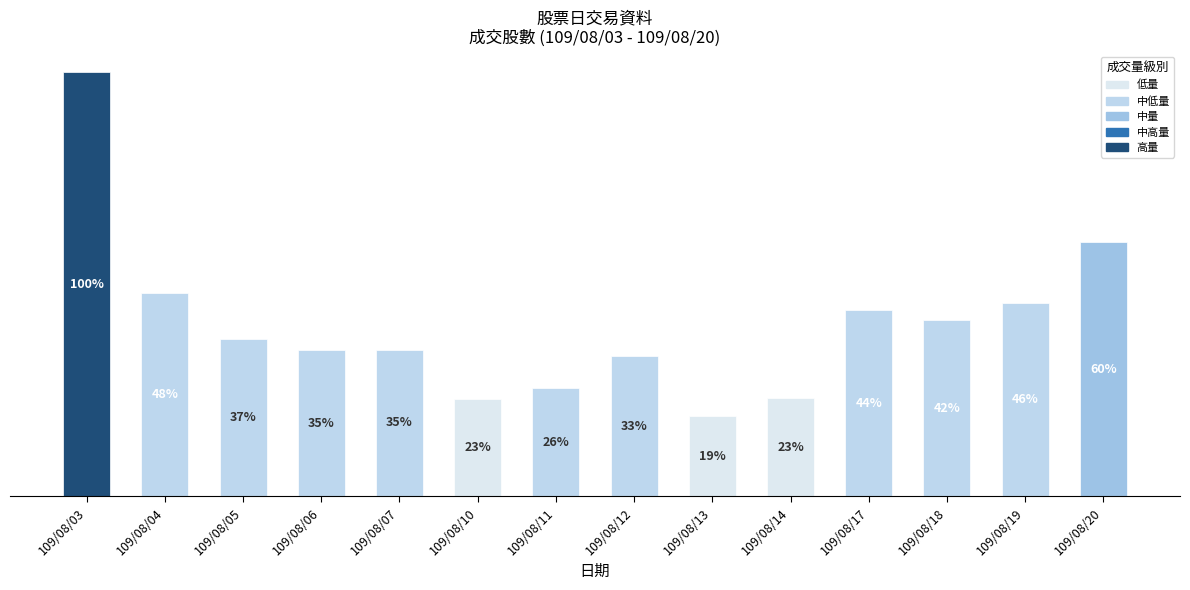

Does the chart contain any negative values?

No